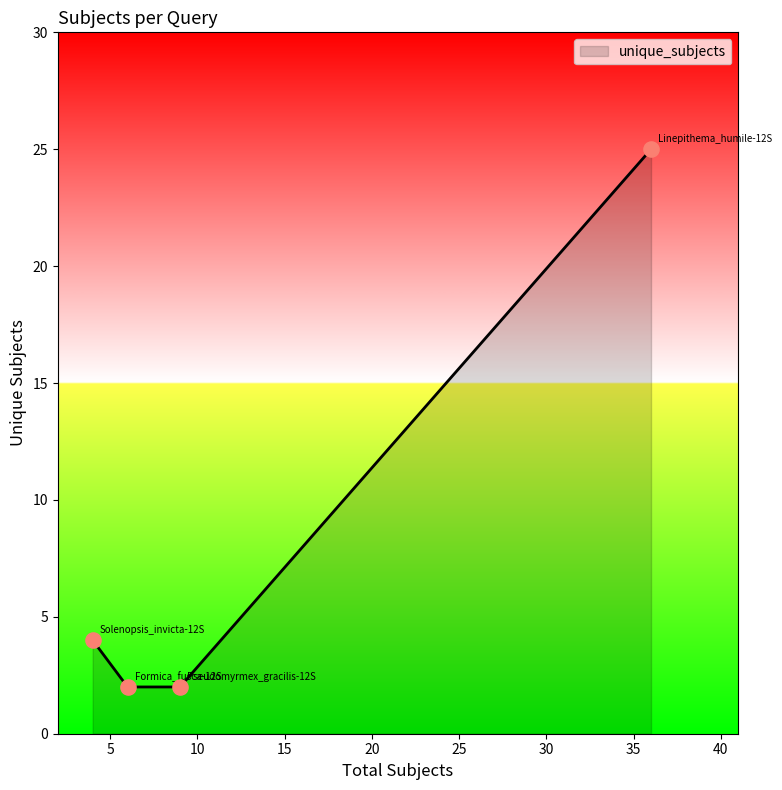

What is the maximum value shown in the chart?

25